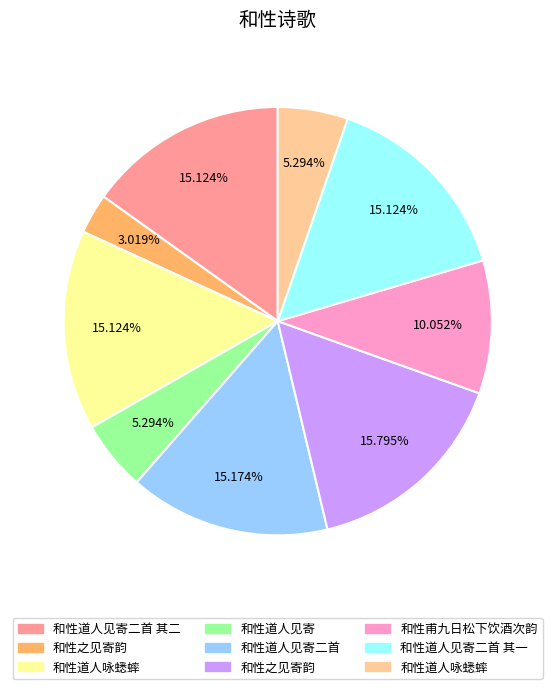

Does any single category account for the majority?

No